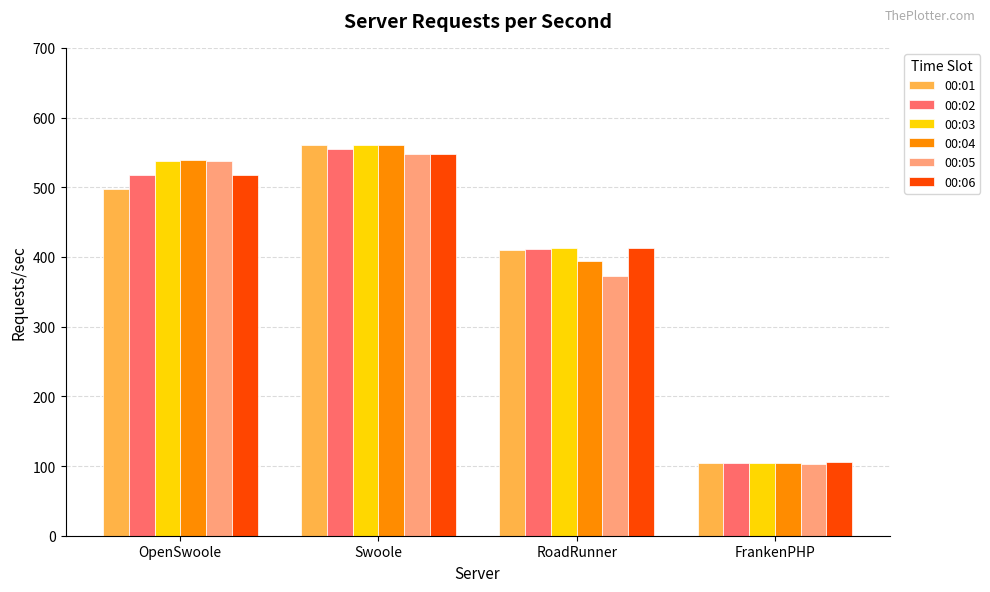

Which series has the largest range (max minus min)?

00:04